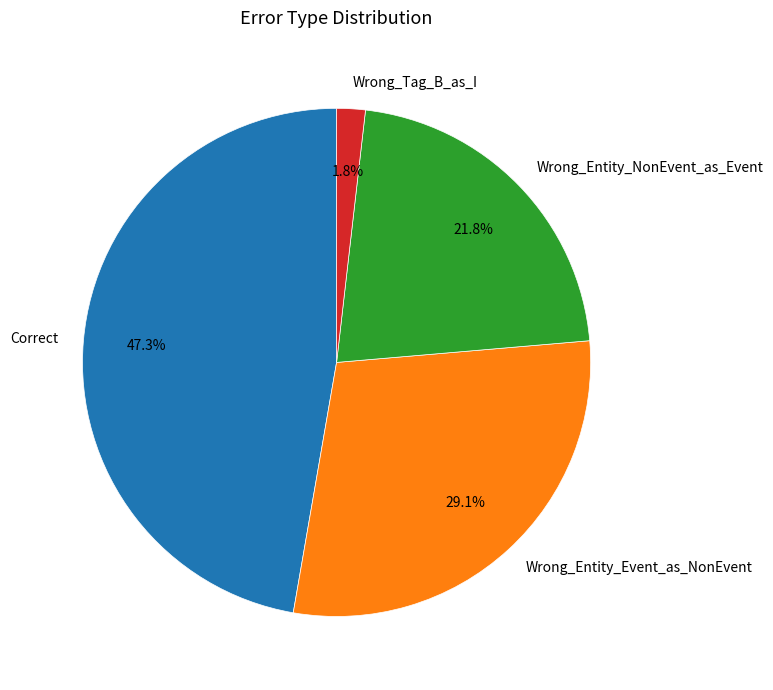

Do Correct and Wrong_Tag_B_as_I together represent more than half of the pie?

No